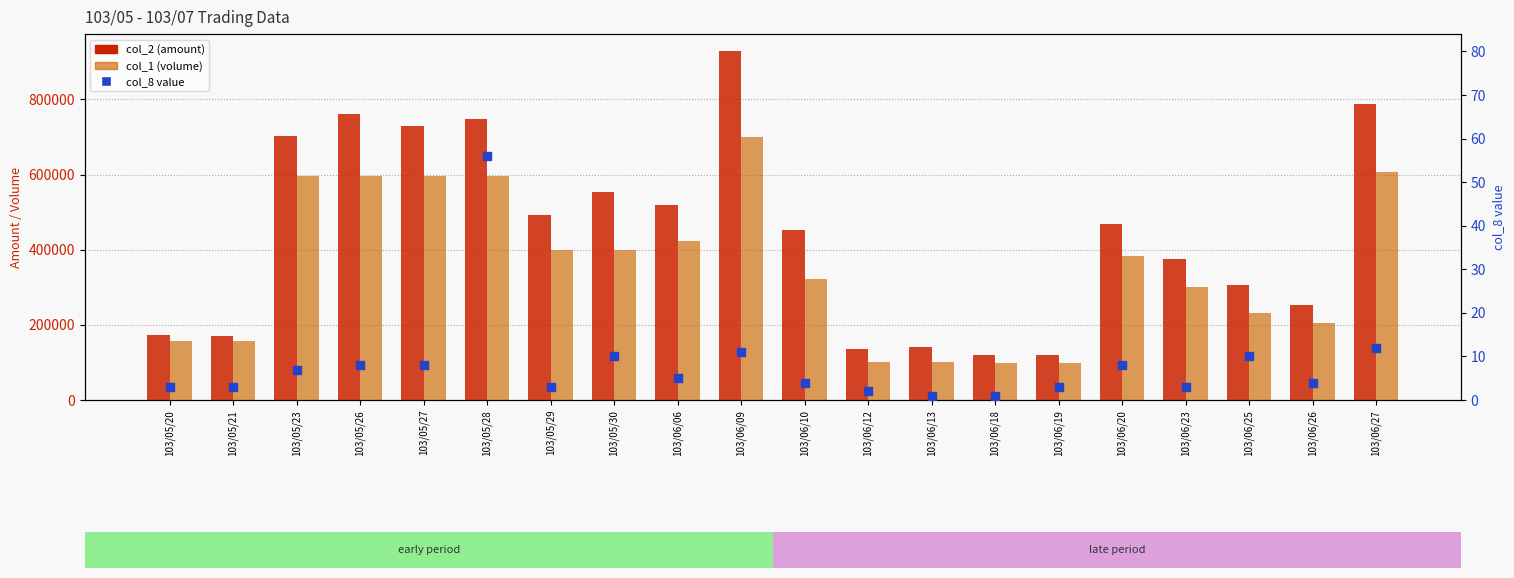

What is the total value across all series at 103/06/06?

942065